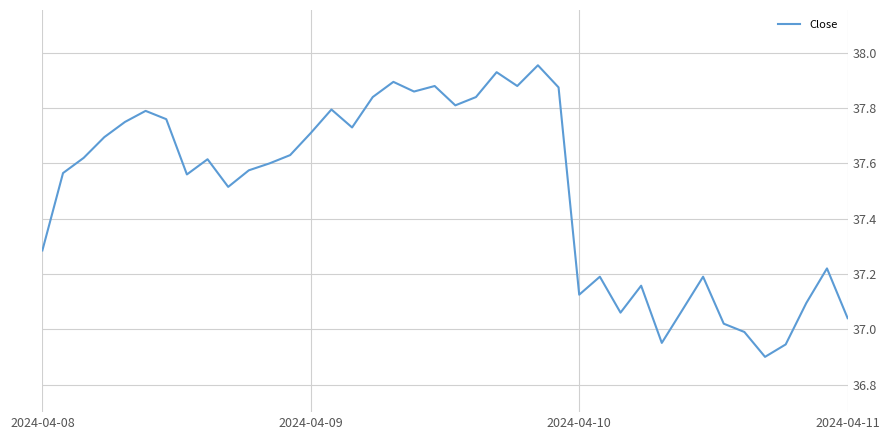

What is the difference between the maximum and minimum values?

1.1